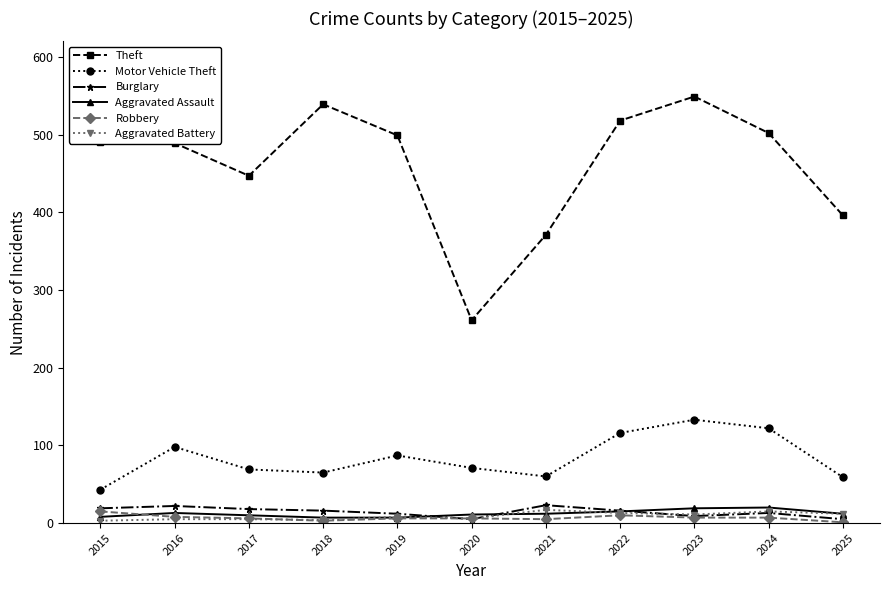

What is the sum of the Aggravated Battery values at 2019 and 2021?

25